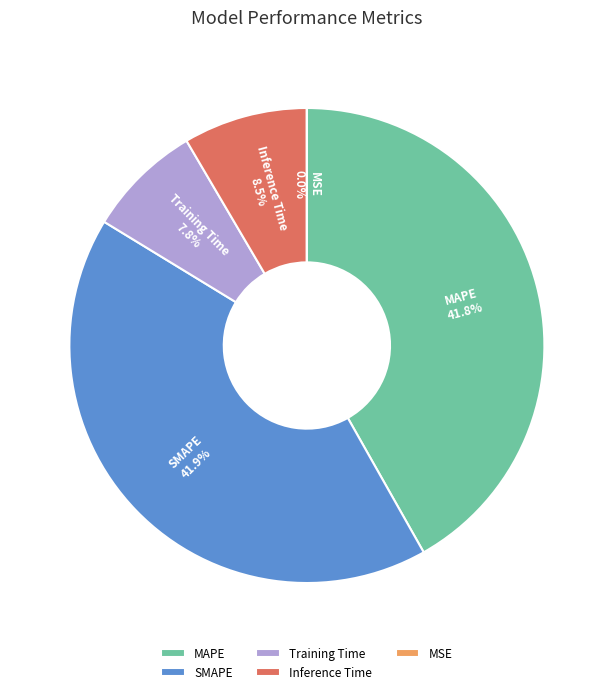

Is there a majority slice in this chart?

No